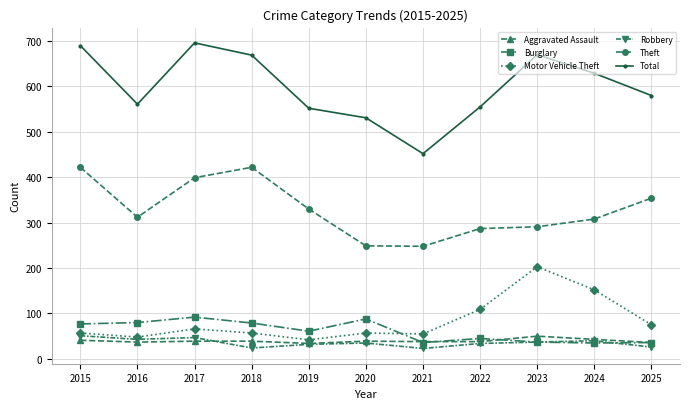

Which series has the largest total across all categories?

Total